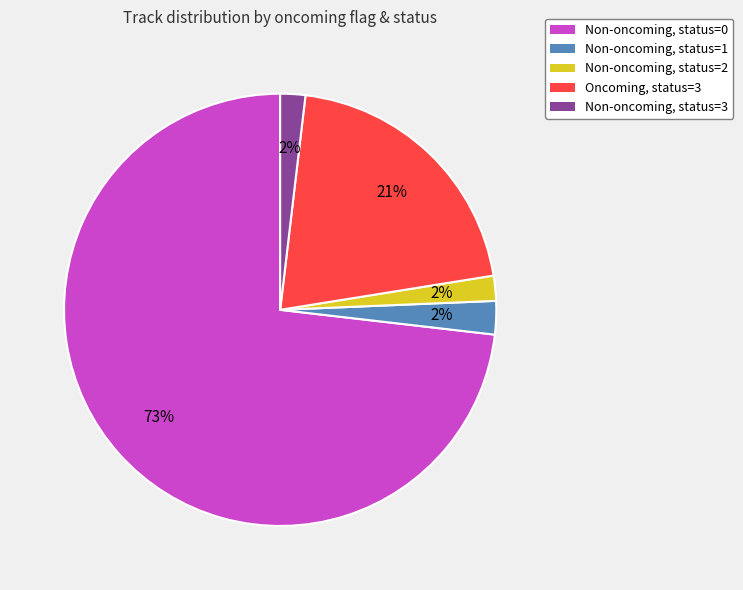

Count the number of slices in the pie.

5